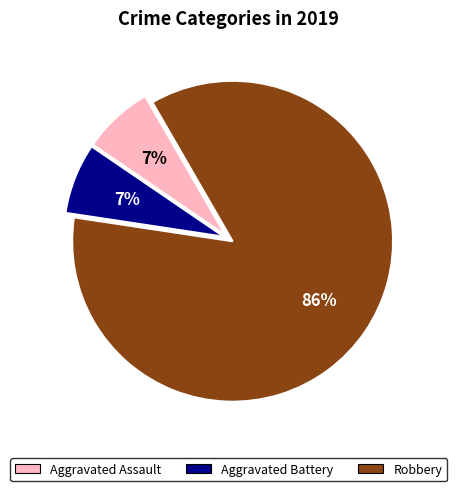

To the nearest percent, what portion does Aggravated Assault represent?

7%